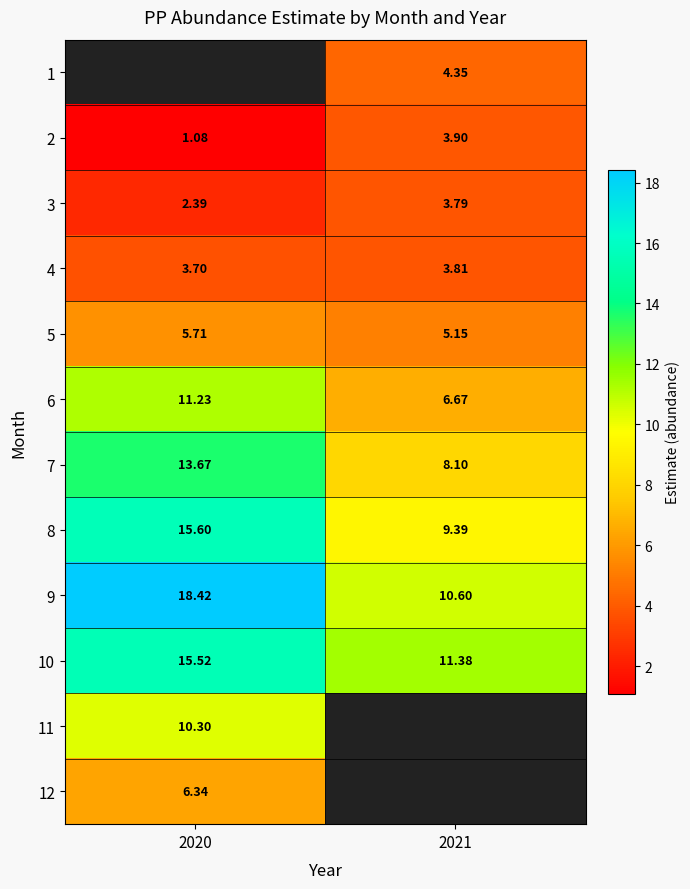

Is the value of 1 at 2021 greater than the value of 5 at 2020?

No